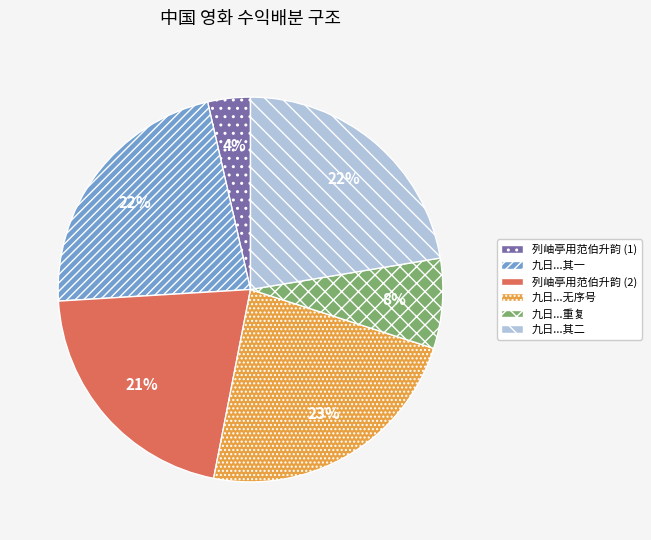

What percentage is the 九日...其一 slice, to the nearest percent?

22%